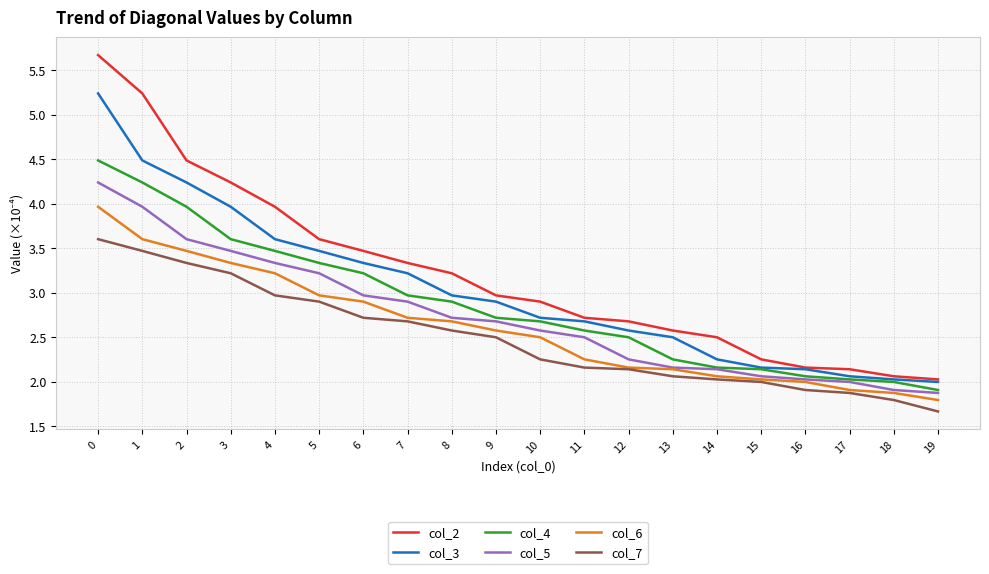

Which series has the largest range (max minus min)?

col_2